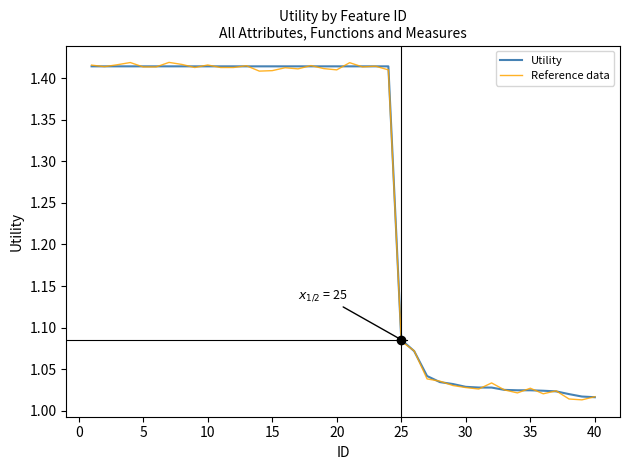

What is the sum of all Utility values?

50.5